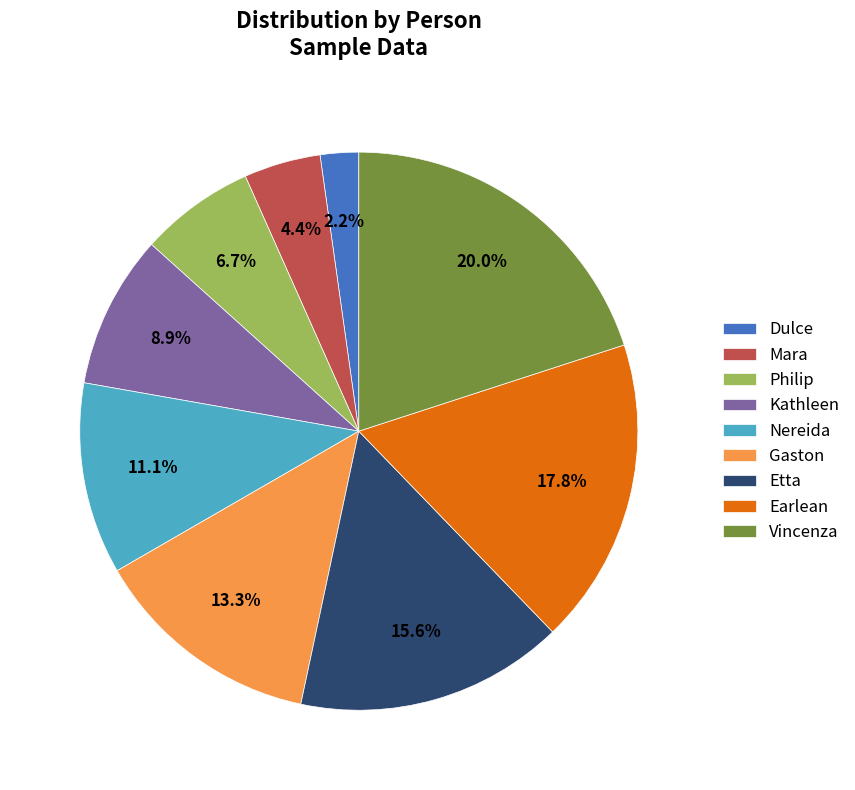

Is Gaston the majority of the pie?

No